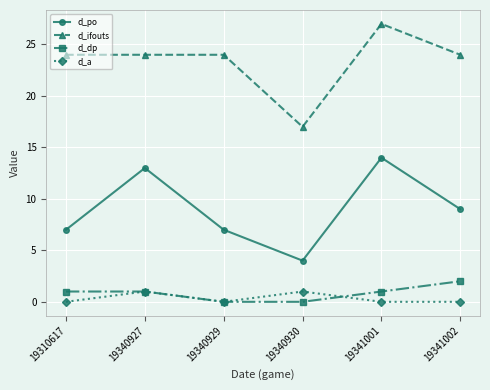

At which label does d_po first exceed 9?

19340927